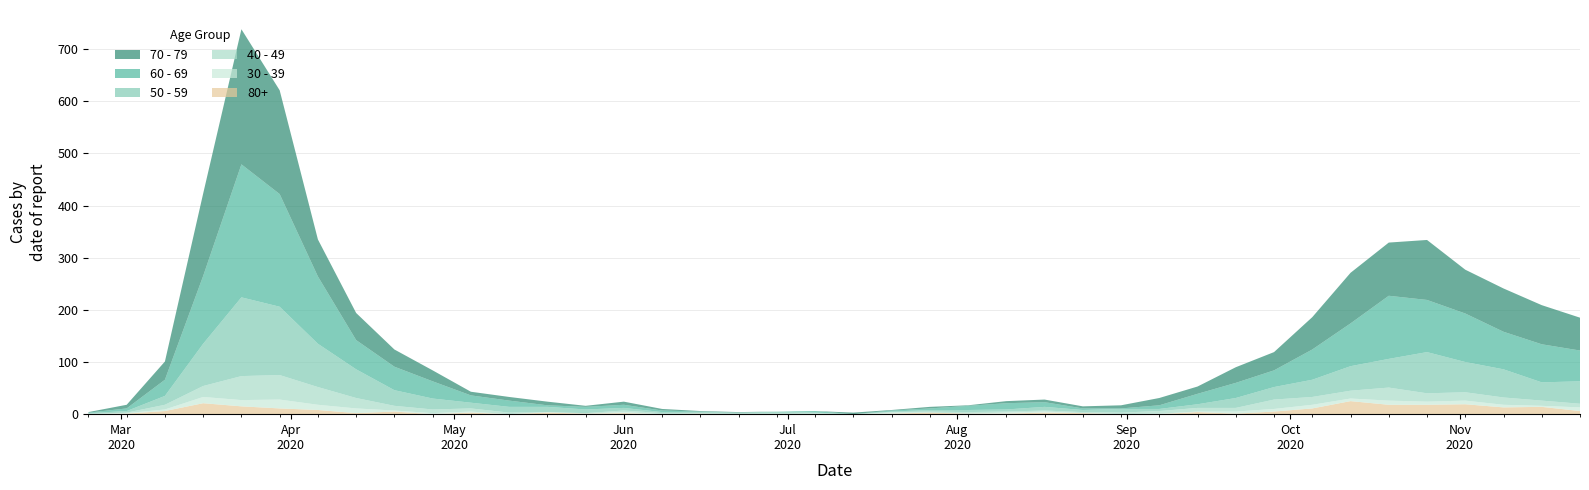

Reading left to right, list all the values displayed in this chart.

60 - 69: 2020-02-24=1	2020-03-02=5	2020-03-09=31	2020-03-16=130	2020-03-23=255	2020-03-30=216	2020-04-06=129	2020-04-13=56	2020-04-20=45	2020-04-27=33	2020-05-04=14	2020-05-11=12	2020-05-18=3	2020-05-25=5	2020-06-01=6	2020-06-08=3	2020-06-15=1	2020-06-22=0	2020-06-29=0	2020-07-06=3	2020-07-13=0	2020-07-20=2	2020-07-27=3	2020-08-03=8	2020-08-10=12	2020-08-17=9	2020-08-24=3	2020-08-31=1	2020-09-07=7	2020-09-14=20	2020-09-21=29	2020-09-28=32	2020-10-05=58	2020-10-12=82	2020-10-19=121	2020-10-26=100	2020-11-02=93	2020-11-09=72	2020-11-16=73	2020-11-23=59
70 - 79: 2020-02-24=1	2020-03-02=7	2020-03-09=35	2020-03-16=158	2020-03-23=259	2020-03-30=199	2020-04-06=71	2020-04-13=52	2020-04-20=33	2020-04-27=21	2020-05-04=7	2020-05-11=7	2020-05-18=7	2020-05-25=2	2020-06-01=6	2020-06-08=3	2020-06-15=1	2020-06-22=1	2020-06-29=0	2020-07-06=0	2020-07-13=3	2020-07-20=1	2020-07-27=3	2020-08-03=1	2020-08-10=4	2020-08-17=5	2020-08-24=4	2020-08-31=6	2020-09-07=14	2020-09-14=14	2020-09-21=30	2020-09-28=35	2020-10-05=62	2020-10-12=97	2020-10-19=102	2020-10-26=115	2020-11-02=84	2020-11-09=83	2020-11-16=75	2020-11-23=63
50 - 59: 2020-02-24=1	2020-03-02=3	2020-03-09=17	2020-03-16=81	2020-03-23=151	2020-03-30=131	2020-04-06=83	2020-04-13=55	2020-04-20=30	2020-04-27=21	2020-05-04=11	2020-05-11=11	2020-05-18=10	2020-05-25=7	2020-06-01=5	2020-06-08=2	2020-06-15=2	2020-06-22=2	2020-06-29=3	2020-07-06=1	2020-07-13=0	2020-07-20=1	2020-07-27=3	2020-08-03=4	2020-08-10=4	2020-08-17=7	2020-08-24=4	2020-08-31=7	2020-09-07=4	2020-09-14=7	2020-09-21=19	2020-09-28=24	2020-10-05=33	2020-10-12=47	2020-10-19=55	2020-10-26=79	2020-11-02=58	2020-11-09=54	2020-11-16=35	2020-11-23=43
40 - 49: 2020-02-24=1	2020-03-02=1	2020-03-09=9	2020-03-16=21	2020-03-23=46	2020-03-30=47	2020-04-06=34	2020-04-13=20	2020-04-20=9	2020-04-27=7	2020-05-04=6	2020-05-11=3	2020-05-18=0	2020-05-25=1	2020-06-01=3	2020-06-08=2	2020-06-15=1	2020-06-22=1	2020-06-29=2	2020-07-06=1	2020-07-13=0	2020-07-20=1	2020-07-27=2	2020-08-03=3	2020-08-10=2	2020-08-17=2	2020-08-24=2	2020-08-31=3	2020-09-07=5	2020-09-14=7	2020-09-21=7	2020-09-28=18	2020-10-05=15	2020-10-12=15	2020-10-19=25	2020-10-26=16	2020-11-02=16	2020-11-09=14	2020-11-16=10	2020-11-23=7
30 - 39: 2020-02-24=0	2020-03-02=1	2020-03-09=3	2020-03-16=12	2020-03-23=12	2020-03-30=17	2020-04-06=10	2020-04-13=9	2020-04-20=2	2020-04-27=2	2020-05-04=2	2020-05-11=0	2020-05-18=1	2020-05-25=0	2020-06-01=2	2020-06-08=0	2020-06-15=0	2020-06-22=0	2020-06-29=0	2020-07-06=1	2020-07-13=0	2020-07-20=2	2020-07-27=0	2020-08-03=0	2020-08-10=2	2020-08-17=2	2020-08-24=0	2020-08-31=0	2020-09-07=1	2020-09-14=1	2020-09-21=4	2020-09-28=5	2020-10-05=7	2020-10-12=5	2020-10-19=8	2020-10-26=6	2020-11-02=7	2020-11-09=5	2020-11-16=2	2020-11-23=7
80+: 2020-02-24=0	2020-03-02=1	2020-03-09=6	2020-03-16=21	2020-03-23=15	2020-03-30=11	2020-04-06=8	2020-04-13=2	2020-04-20=5	2020-04-27=0	2020-05-04=3	2020-05-11=0	2020-05-18=3	2020-05-25=1	2020-06-01=2	2020-06-08=0	2020-06-15=1	2020-06-22=0	2020-06-29=0	2020-07-06=0	2020-07-13=0	2020-07-20=1	2020-07-27=3	2020-08-03=1	2020-08-10=1	2020-08-17=3	2020-08-24=2	2020-08-31=0	2020-09-07=0	2020-09-14=4	2020-09-21=1	2020-09-28=5	2020-10-05=11	2020-10-12=25	2020-10-19=18	2020-10-26=18	2020-11-02=19	2020-11-09=13	2020-11-16=14	2020-11-23=6